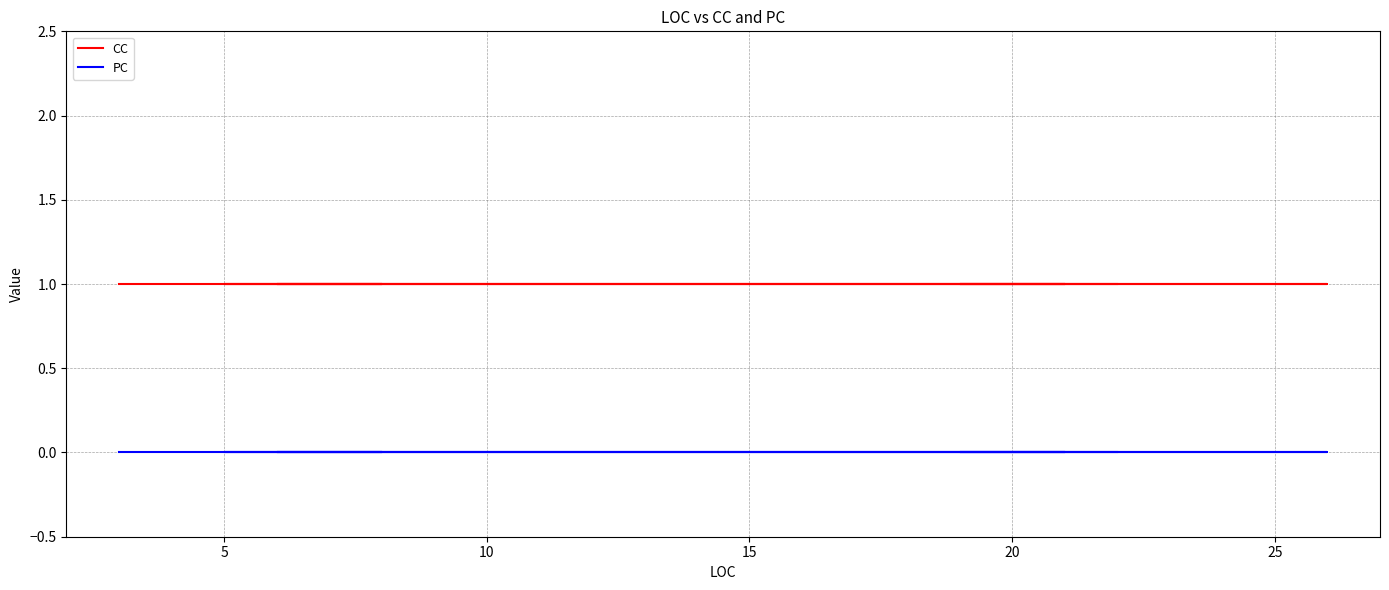

True or false: CC has more than 0 interior local peaks.

False